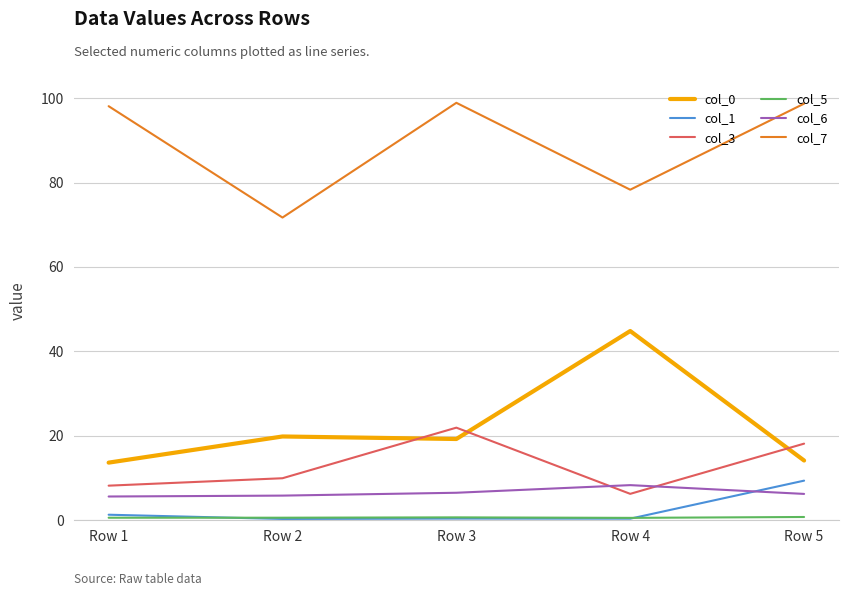

Is this an area chart (filled region under the line)?

No